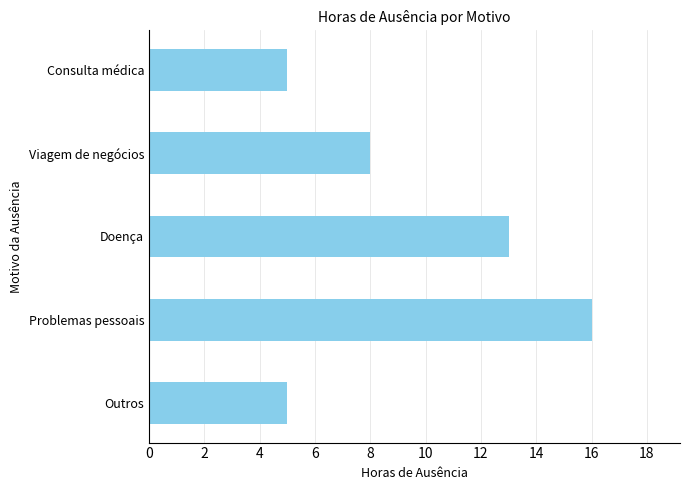

True or false: the data shows 3 at Viagem de negócios.

False